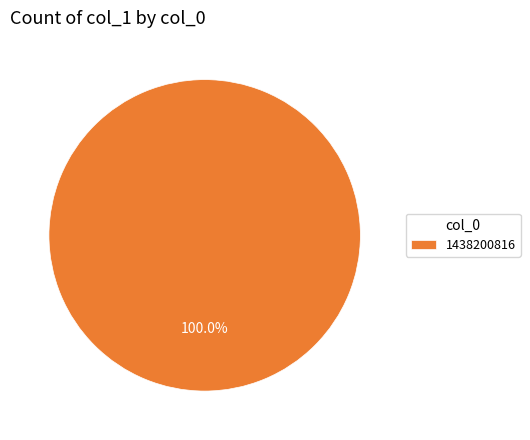

Is 1438200816 the majority of the pie?

Yes